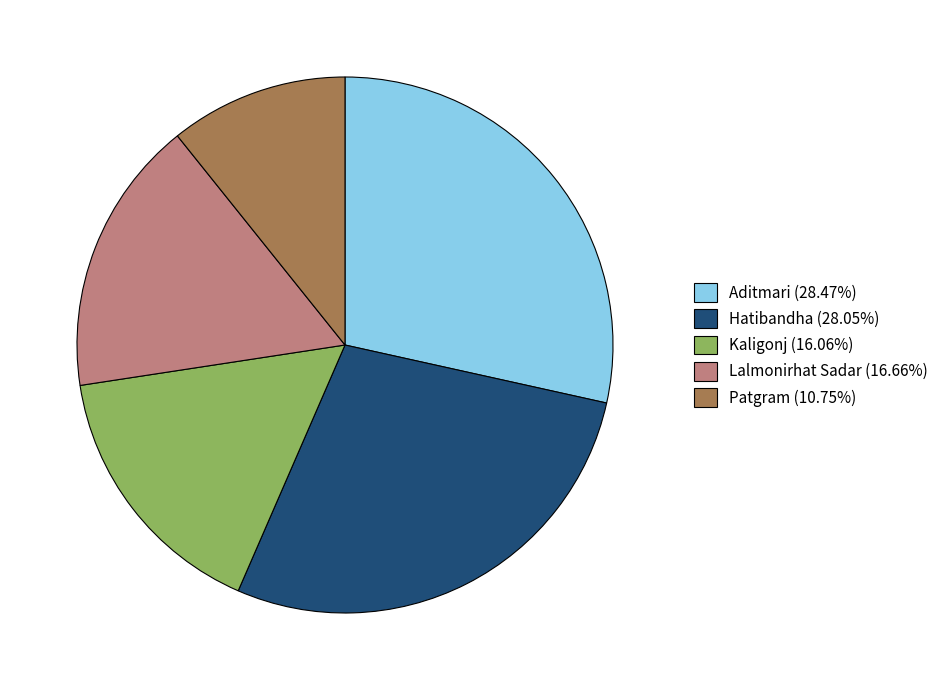

Approximately how many times larger is the value at Patgram (10.75%) compared to Kaligonj (16.06%)?

0.7